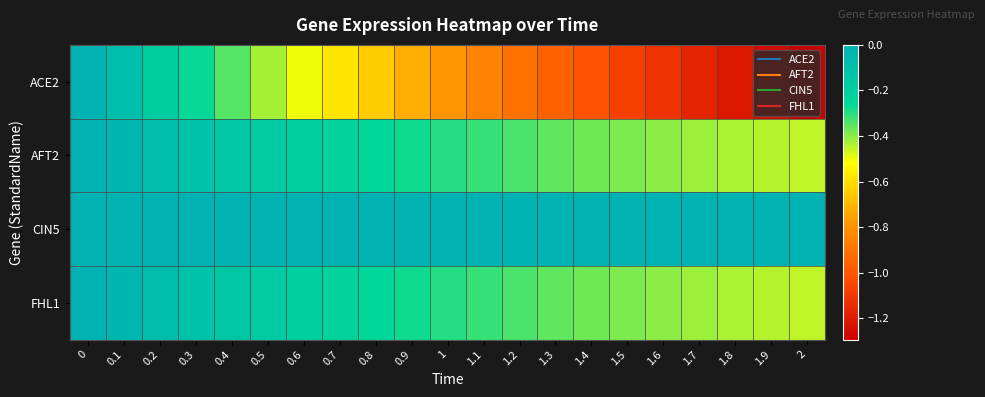

What is the total value across all series at 0.1?

-0.2